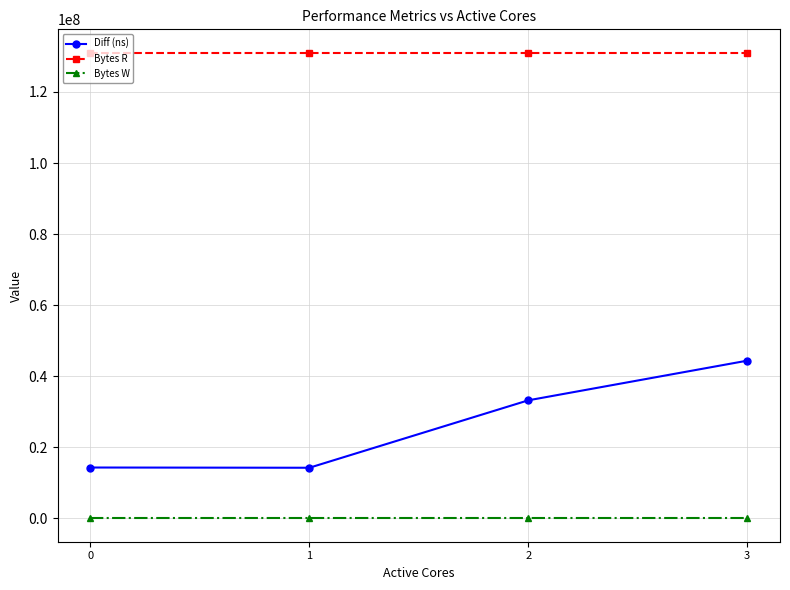

The Diff (ns) series shows 33235601 at 2. True or false?

True